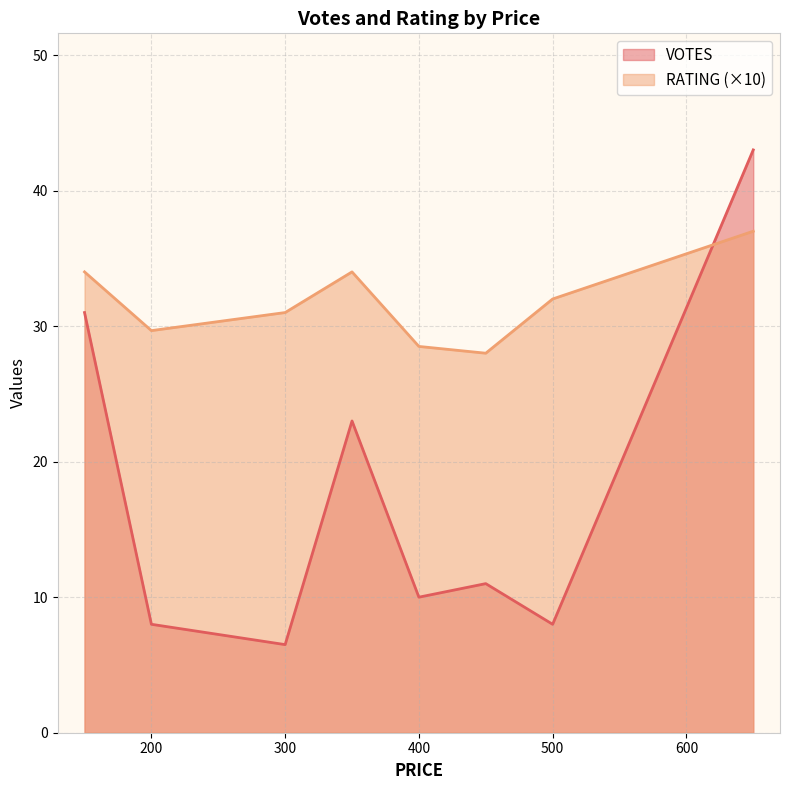

The value of VOTES at 300 is 6.6. True or false?

False